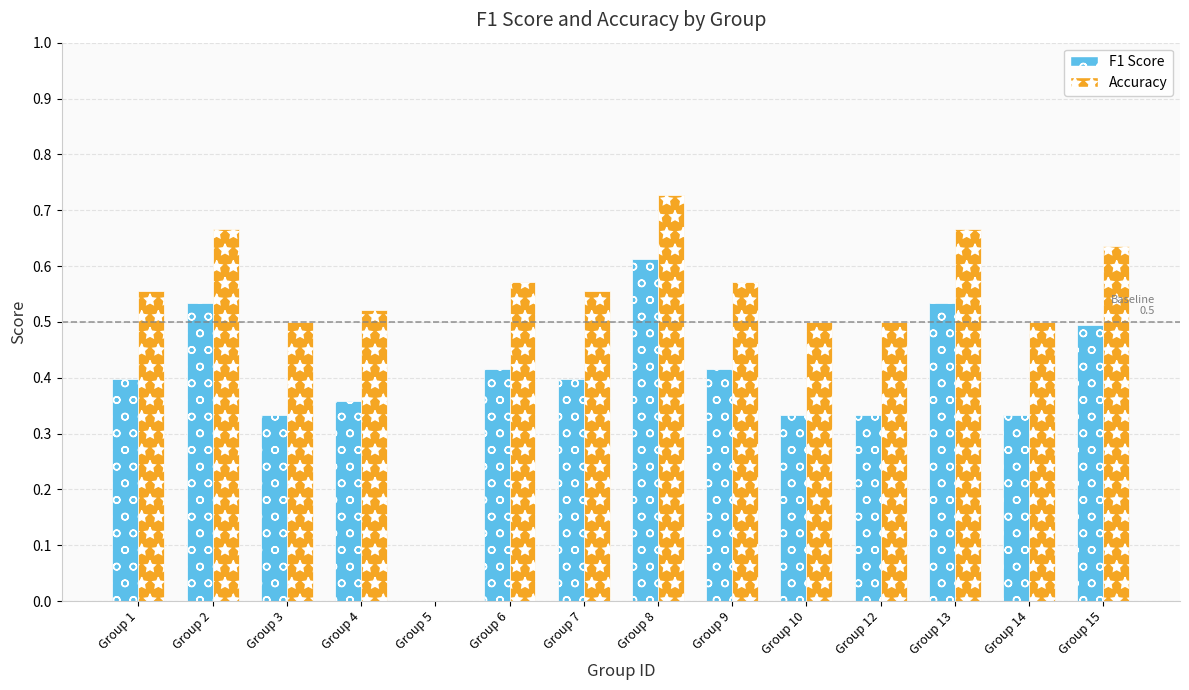

Which category has the highest value in the F1 Score series?

Group 8